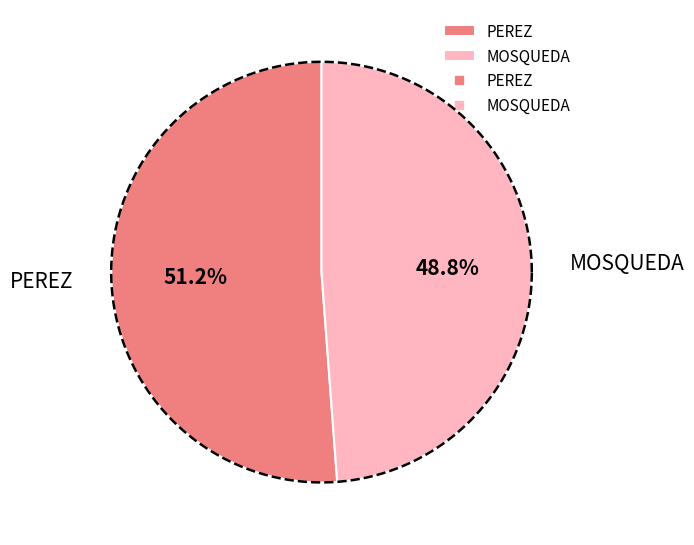

To the nearest percent, what portion does PEREZ represent?

51%